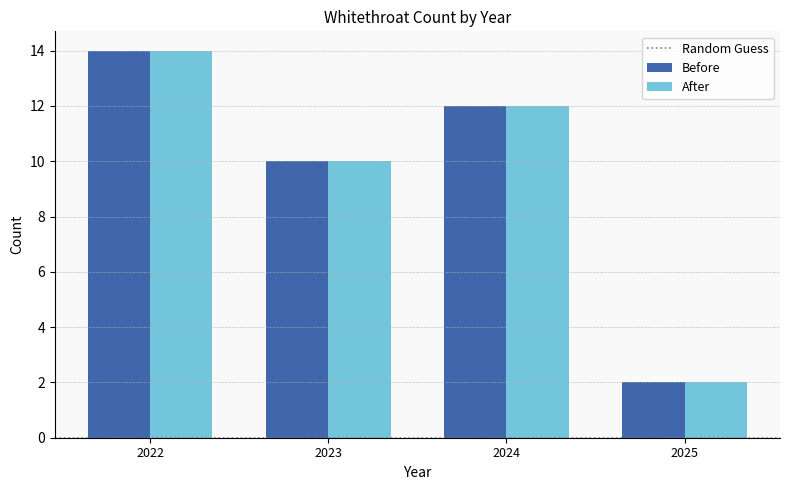

List the labels in order of After value, smallest first.

2025, 2023, 2024, 2022